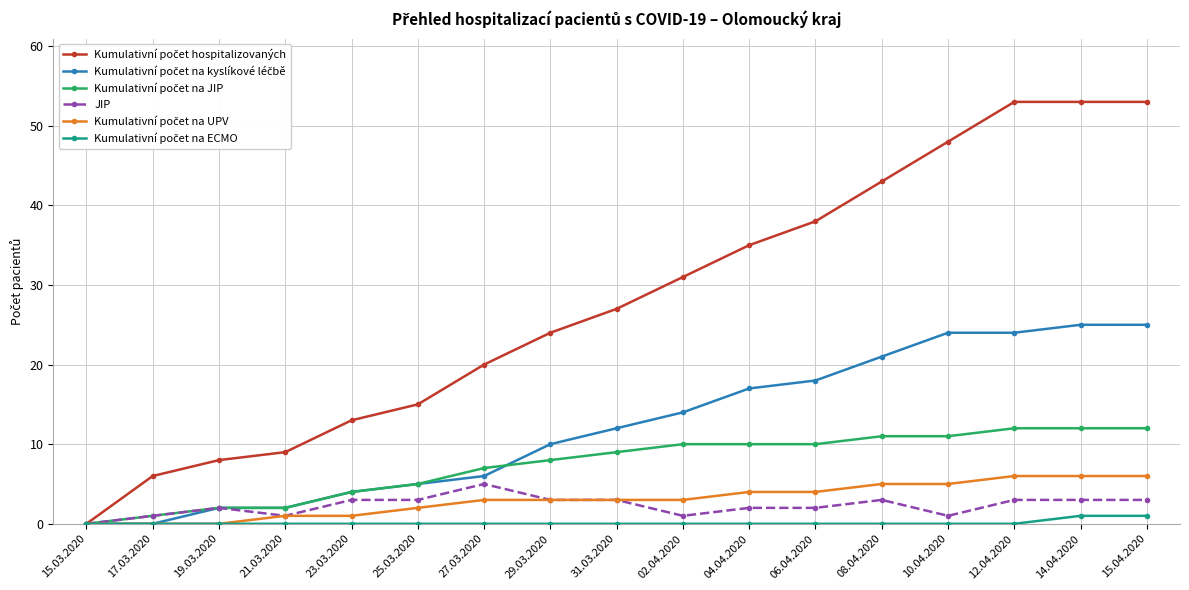

At how many categories does at least one series exceed 49?

3